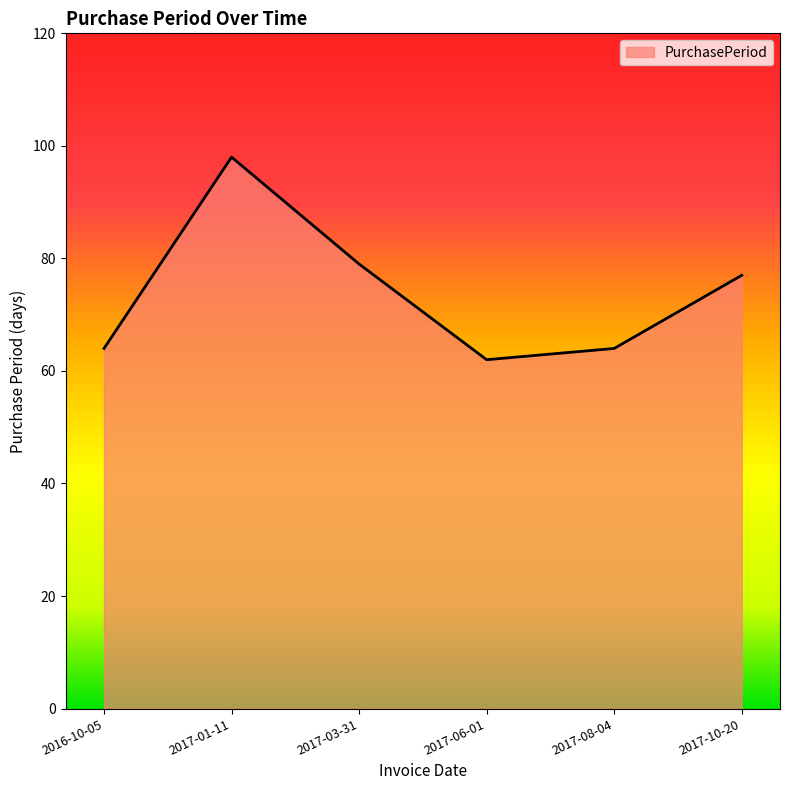

Where is the first local minimum?

2017-06-01